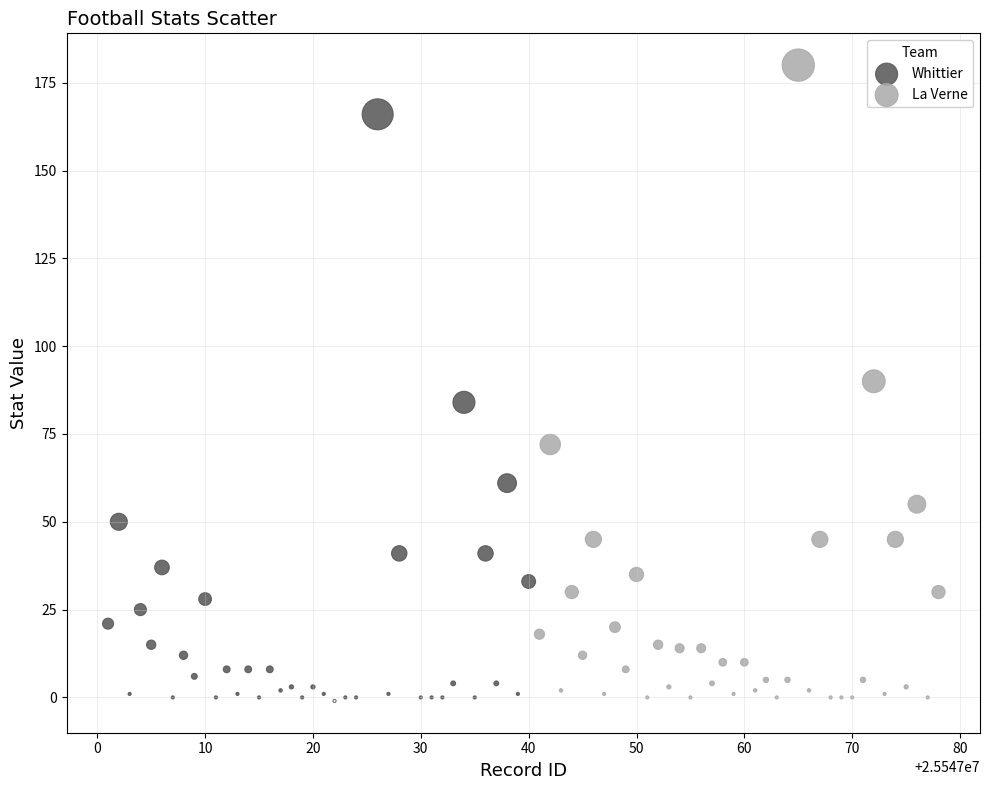

Which series contains the highest Y value?

La Verne